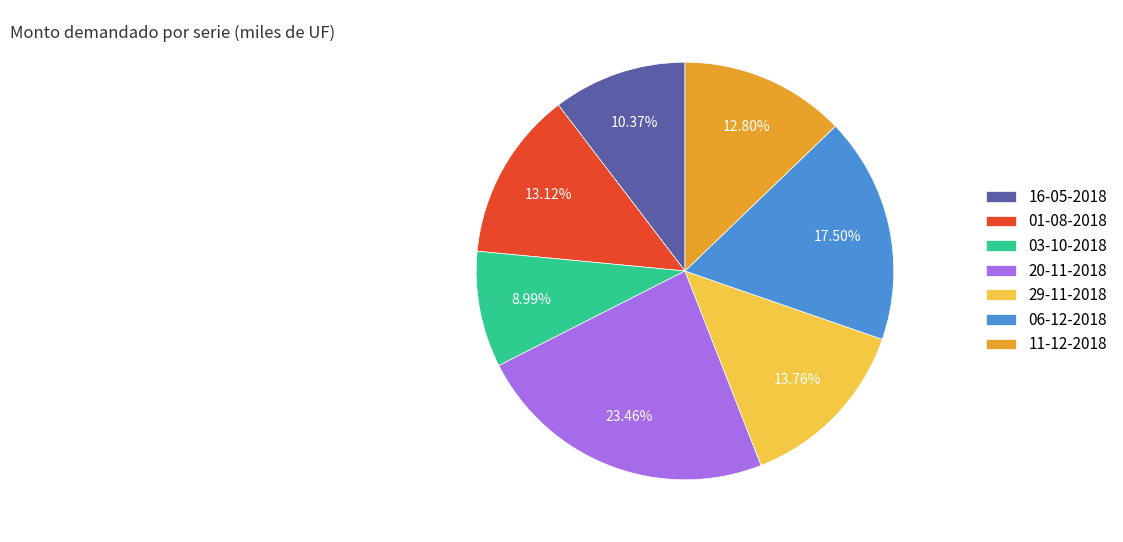

What is the largest slice in the pie chart?

20-11-2018